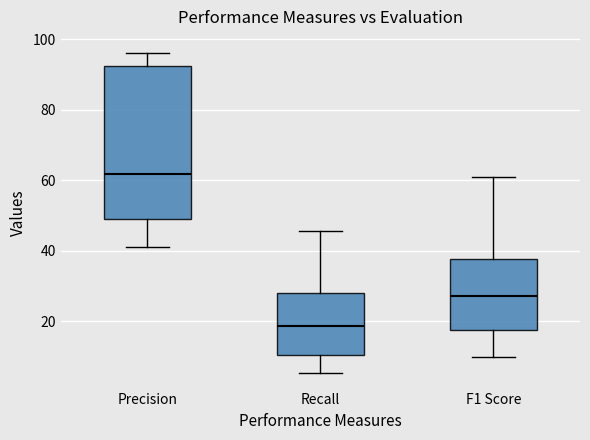

Reading left to right, transcribe this box plot: for each box, give where its median line is, the range the box spans, and where its two whiskers end, as read against the y-axis. The values are not printed on the chart, so give them approximately, as read against the axis.

Precision: median 62, box 48 to 92, whiskers 42 to 96
Recall: median 18, box 10 to 28, whiskers 6 to 46
F1 Score: median 28, box 18 to 38, whiskers 10 to 60